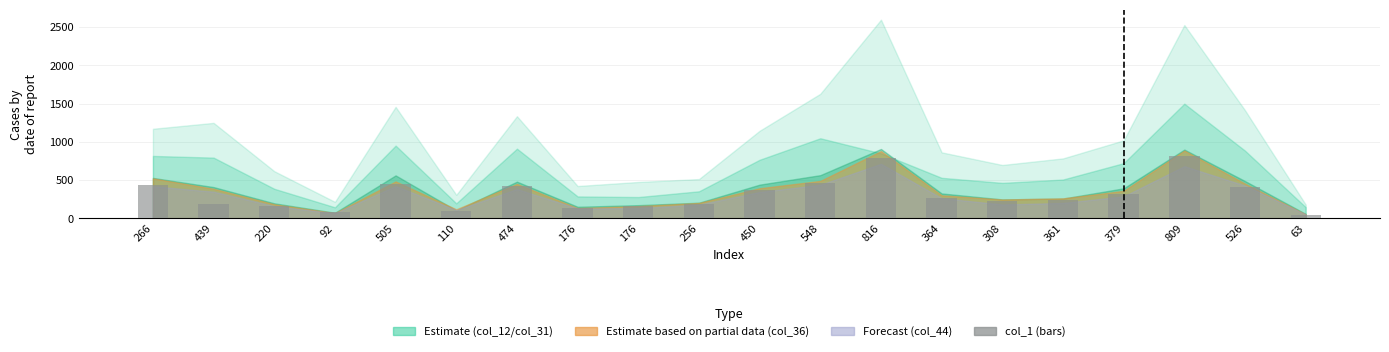

Between 361 and 505, which is larger?

505